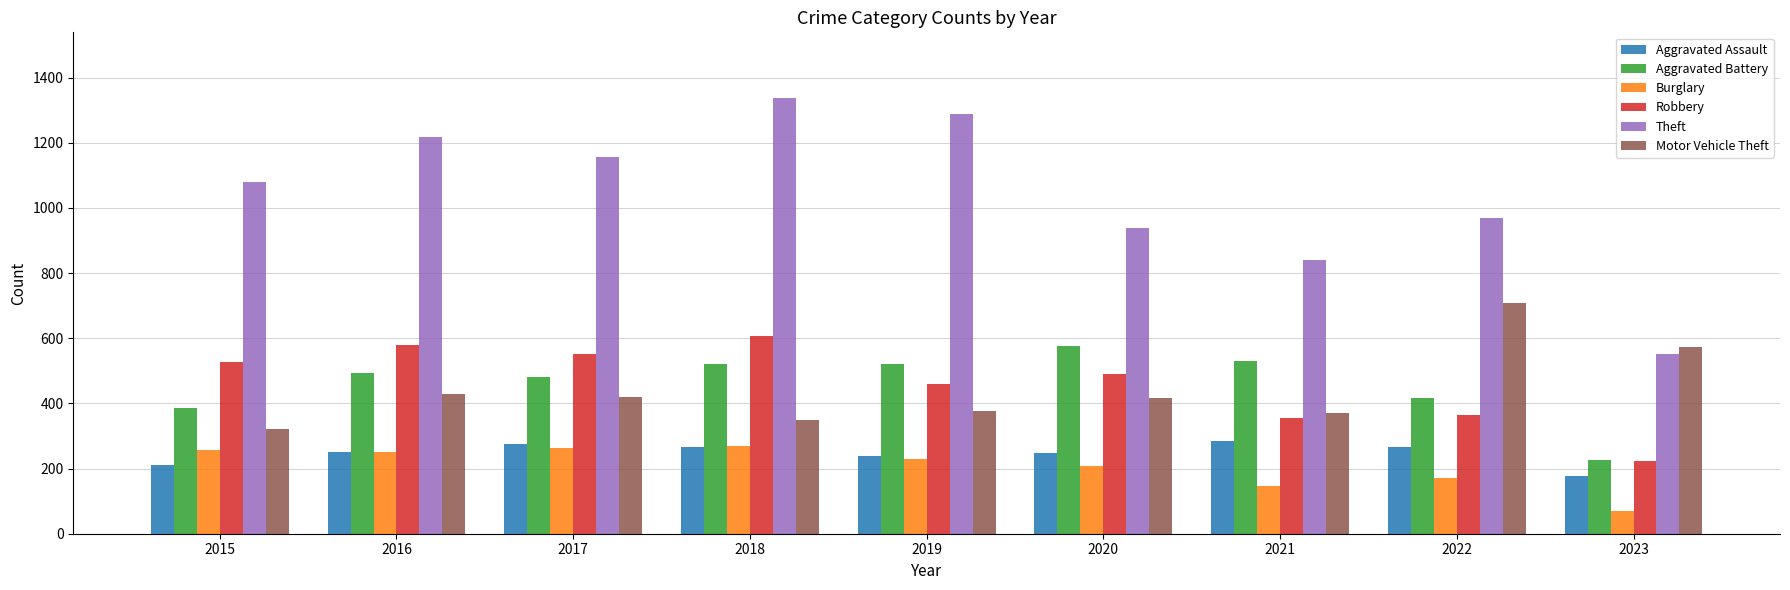

Where is Motor Vehicle Theft nearest to the value 514?

2023